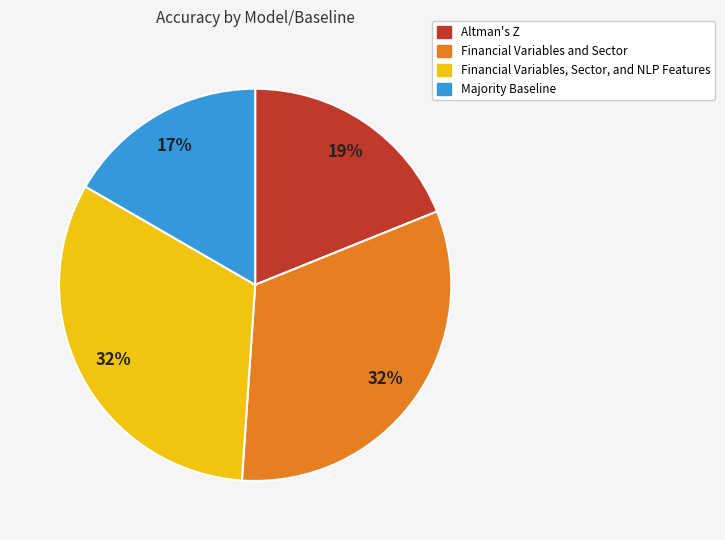

Is there any slice that represents more than half of the pie?

No